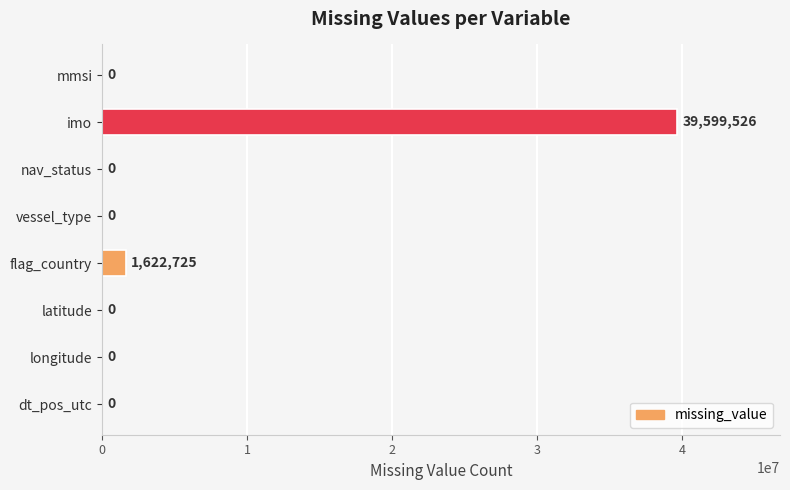

What is the maximum value shown in the chart?

39599526